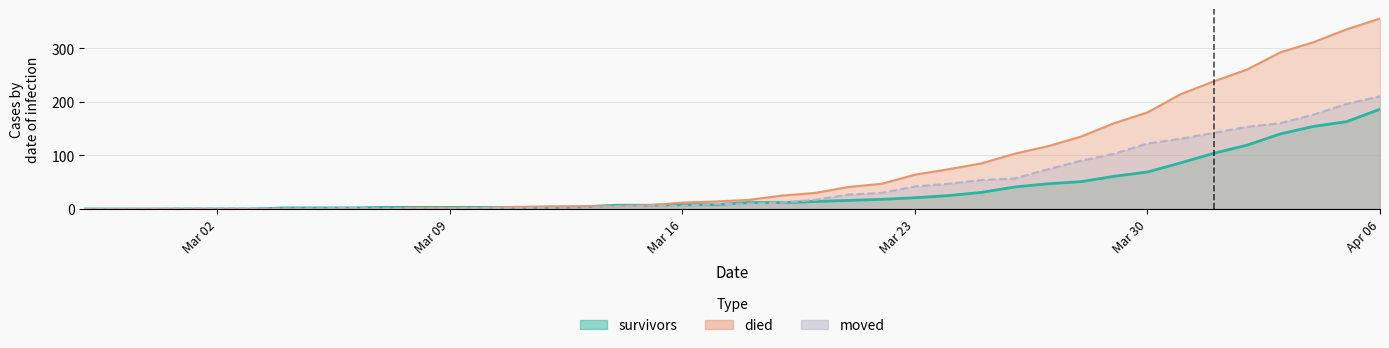

The died series shows 180 at Mar 30. True or false?

True